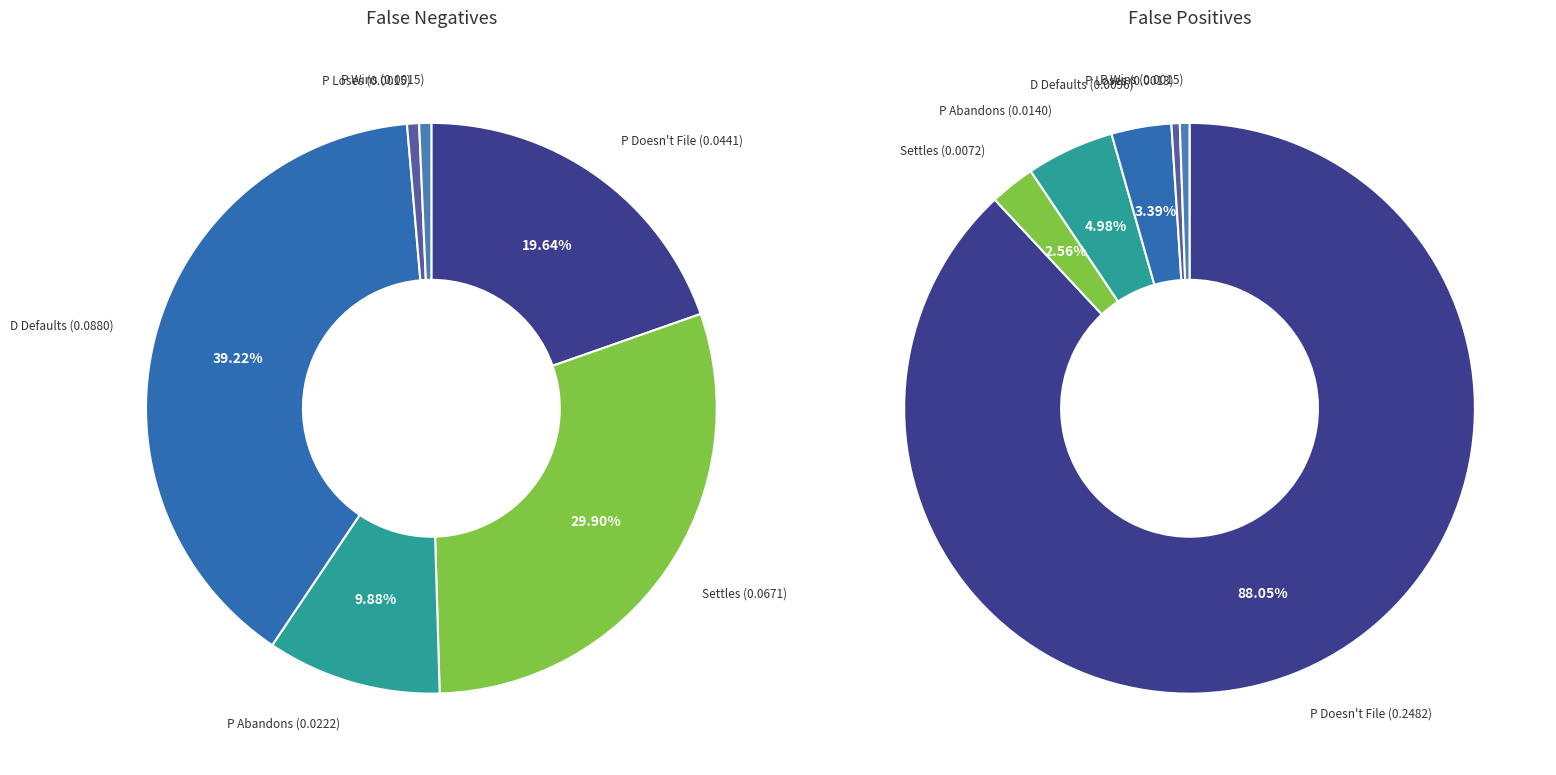

To the nearest percent, what is the difference between the largest and smallest slice percentages?

88%